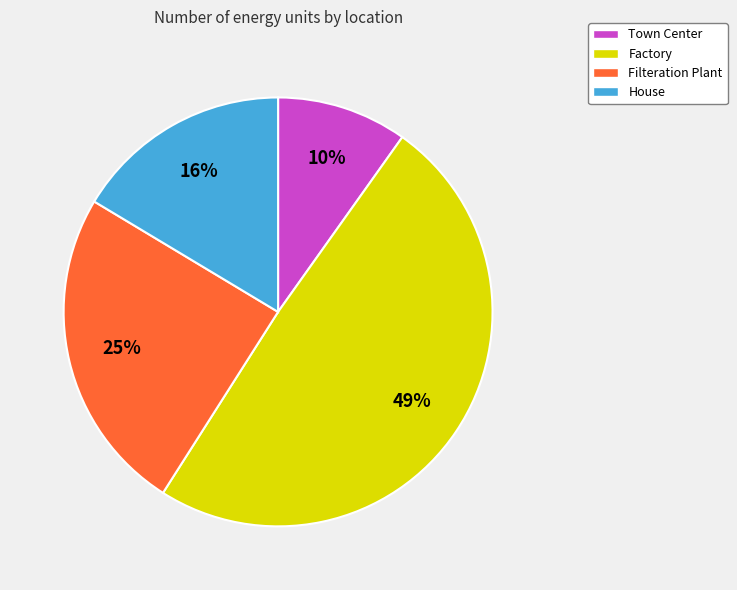

To the nearest percent, what is the difference between the largest and smallest slice percentages?

39%